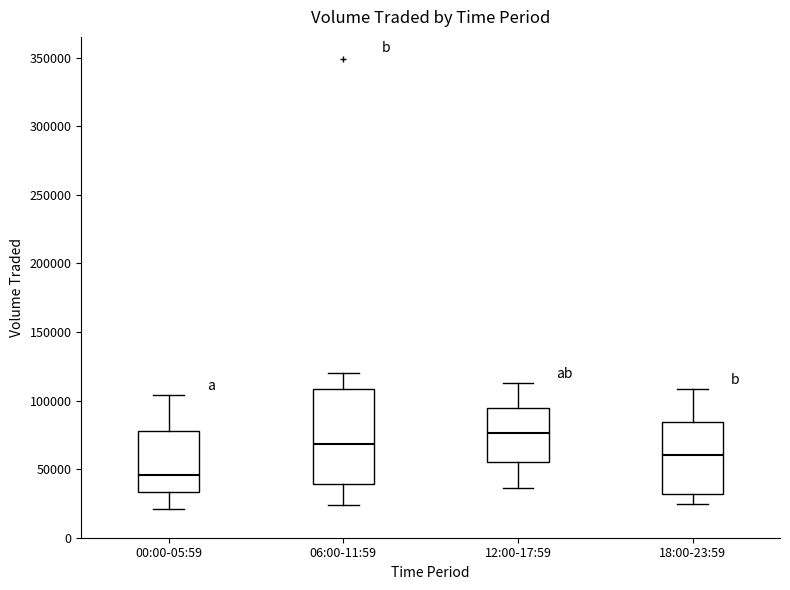

Which box is the tallest, from its lower edge to its upper edge?

06:00-11:59